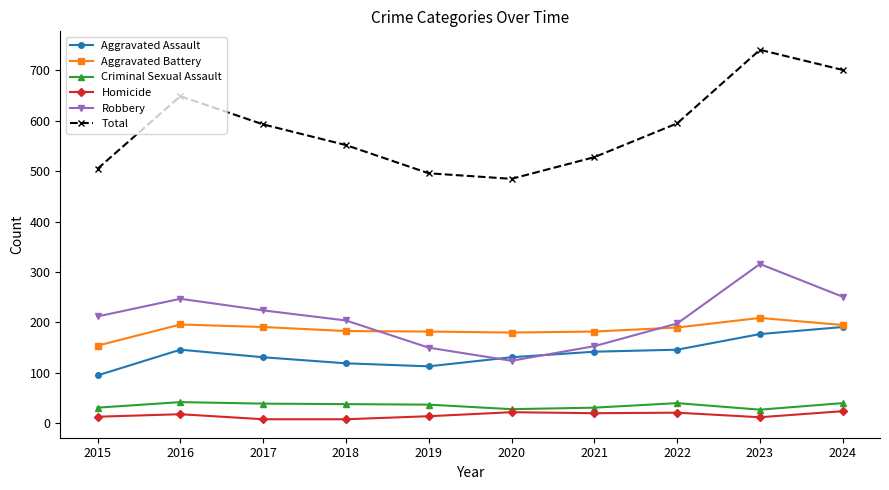

What is the difference between the Total values at 2017 and 2015?

88